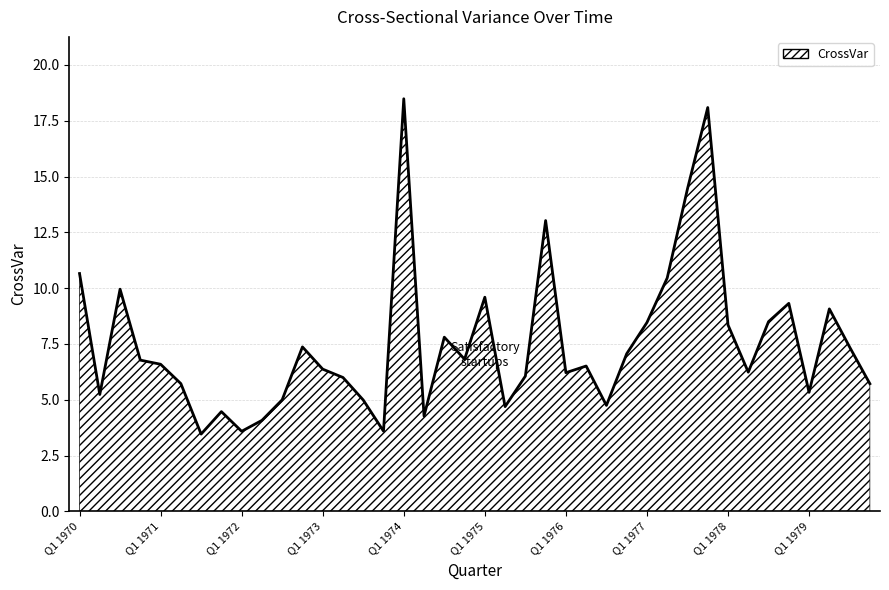

What is the difference between the maximum and minimum values?

15.0